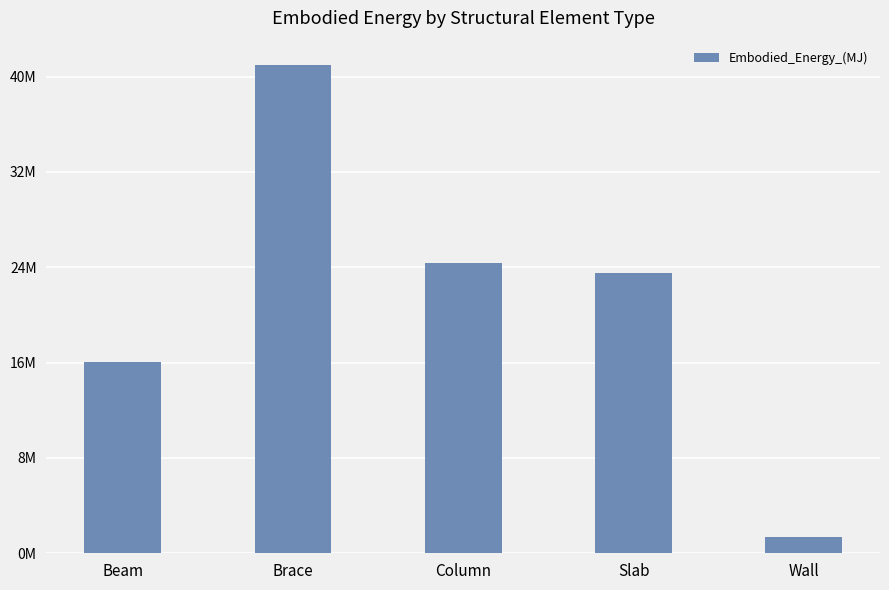

Reading left to right, what are all the values shown in this chart?

Beam=16044869.3	Brace=40963888.4	Column=24354232.3	Slab=23528610.8	Wall=1324810.2